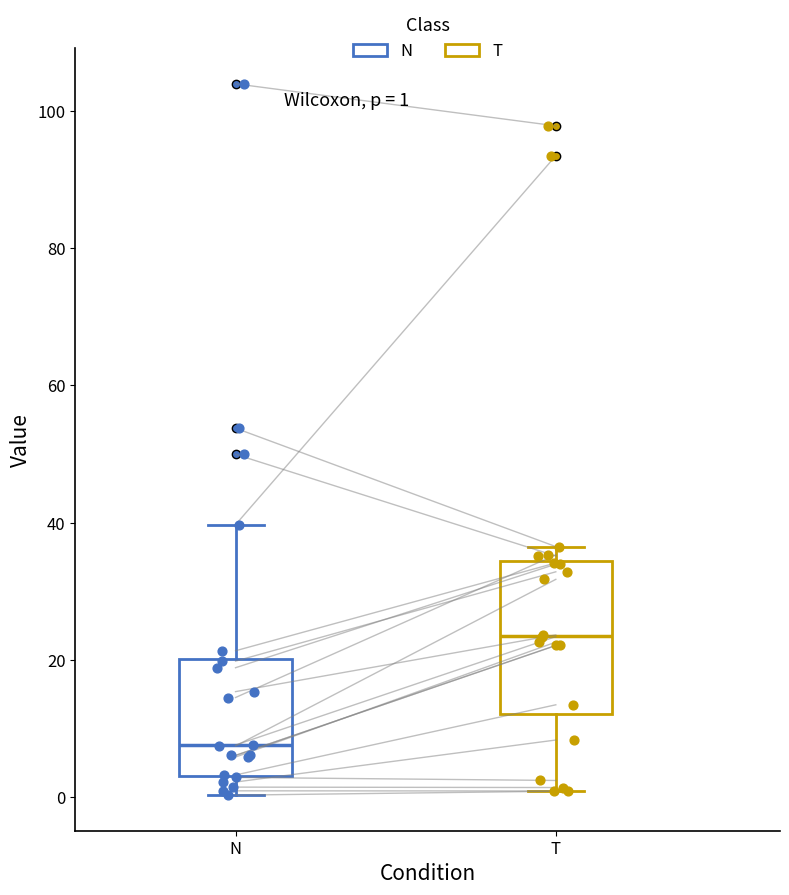

Comparing the boxes themselves (not the whiskers), which one is the tallest?

T